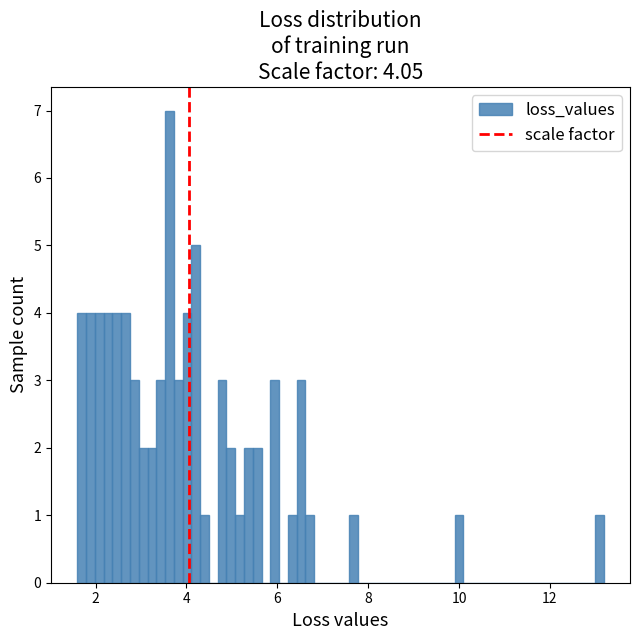

Read against the x-axis, roughly where is the centre of the tallest bar?

3.6